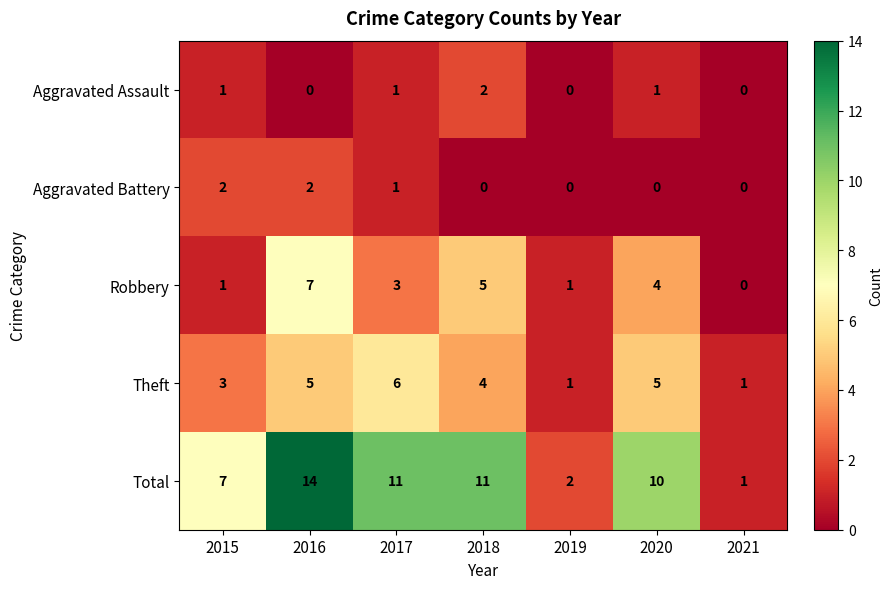

What is the difference between the Robbery values at 2020 and 2016?

3